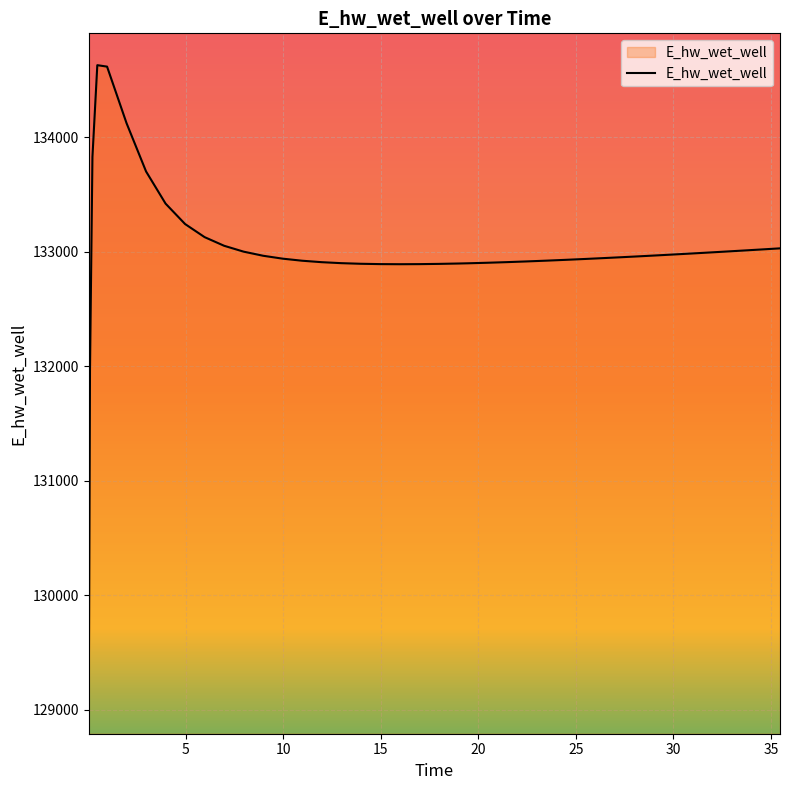

What is the difference between the maximum and minimum values?

5557.7